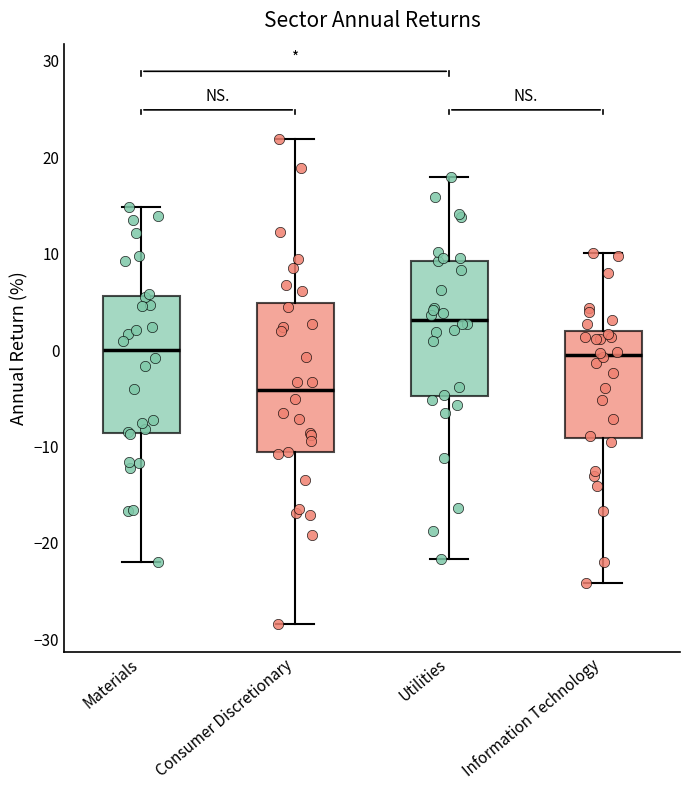

Reading left to right, transcribe this box plot: for each box, give where its median line is, the range the box spans, and where its two whiskers end, as read against the y-axis. The values are not printed on the chart, so give them approximately, as read against the axis.

Materials: median 0, box -9 to 6, whiskers -22 to 15
Consumer Discretionary: median -4, box -11 to 5, whiskers -28 to 22
Utilities: median 3, box -5 to 9, whiskers -22 to 18
Information Technology: median 0, box -9 to 2, whiskers -24 to 10